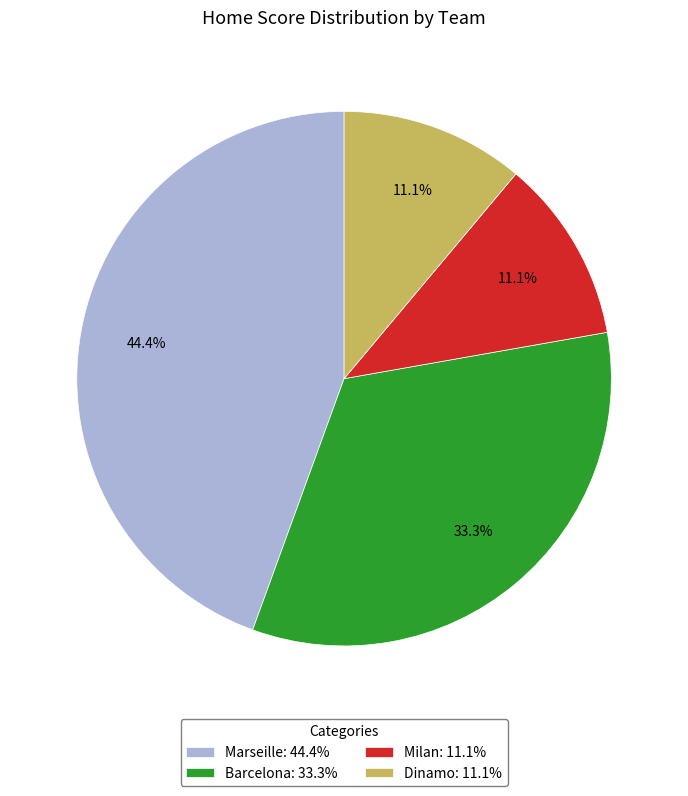

To the nearest percent, what portion does Barcelona represent?

33%